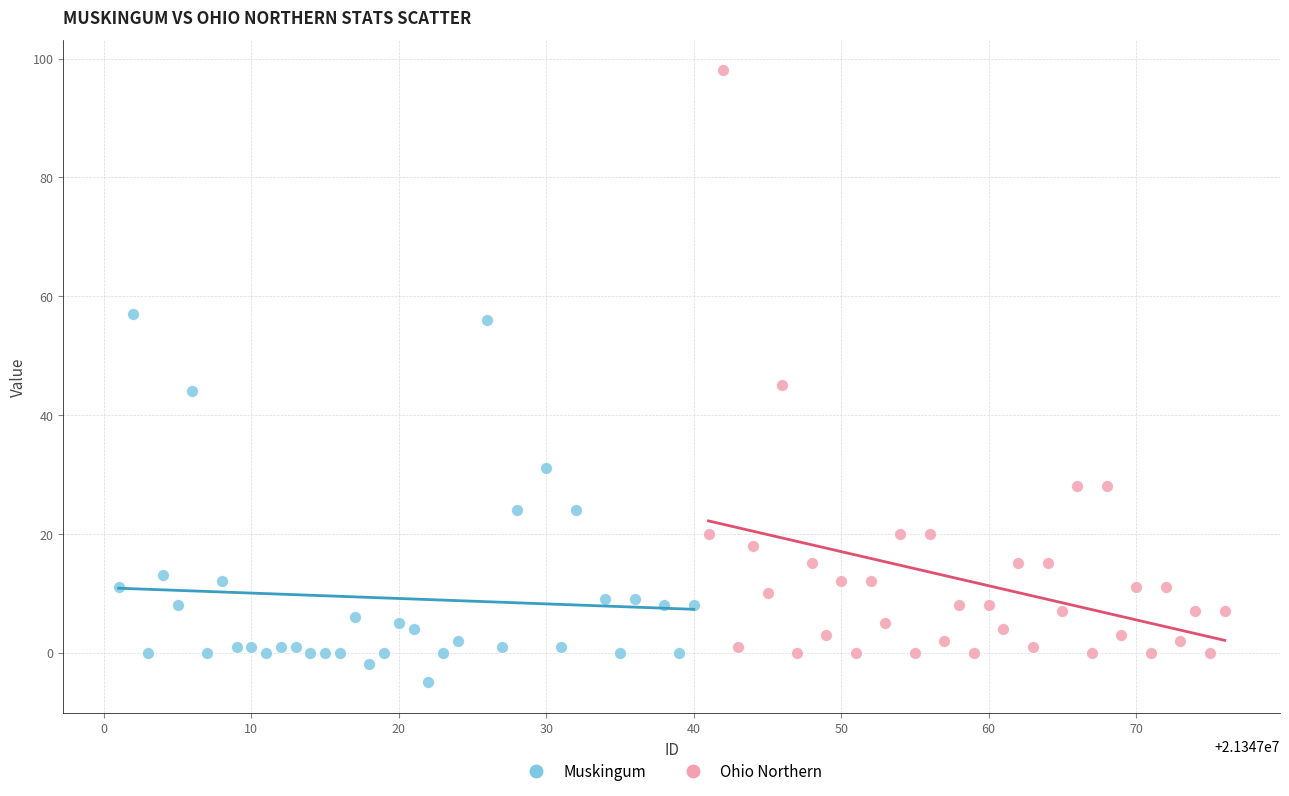

What are all the series names shown in the legend?

Muskingum, Ohio Northern